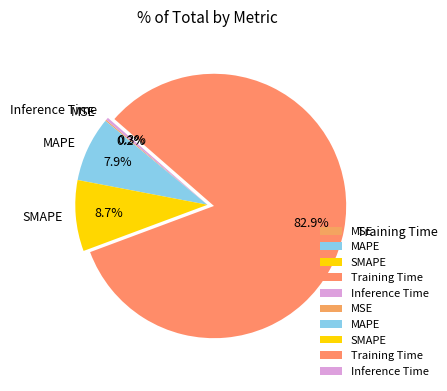

Does MAPE represent more than half of the total?

No